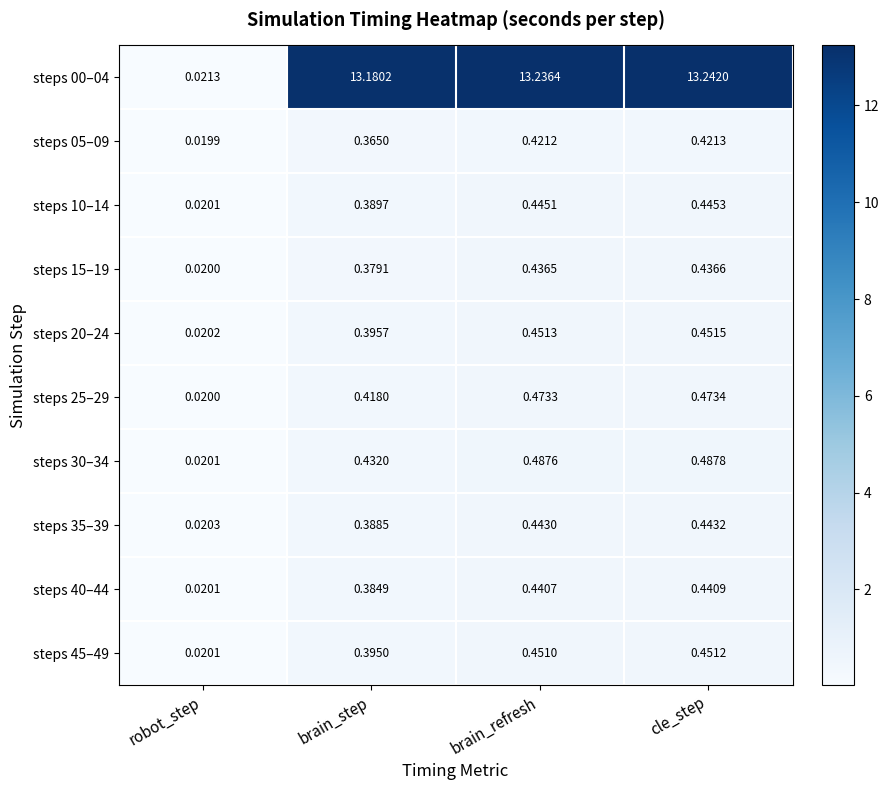

Which category has the highest value across all series?

cle_step